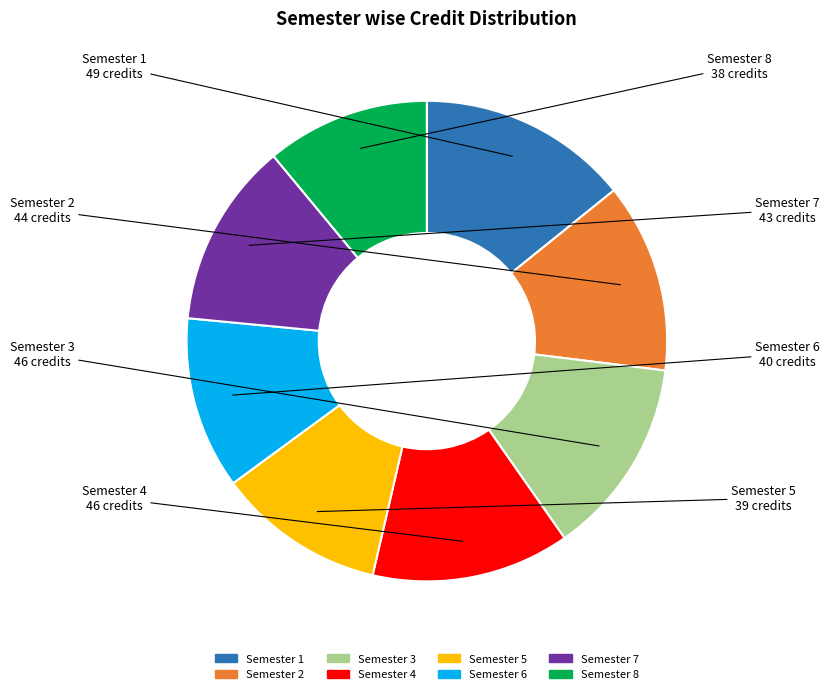

The Semester 4 slice represents 13% of the pie. True or false?

True